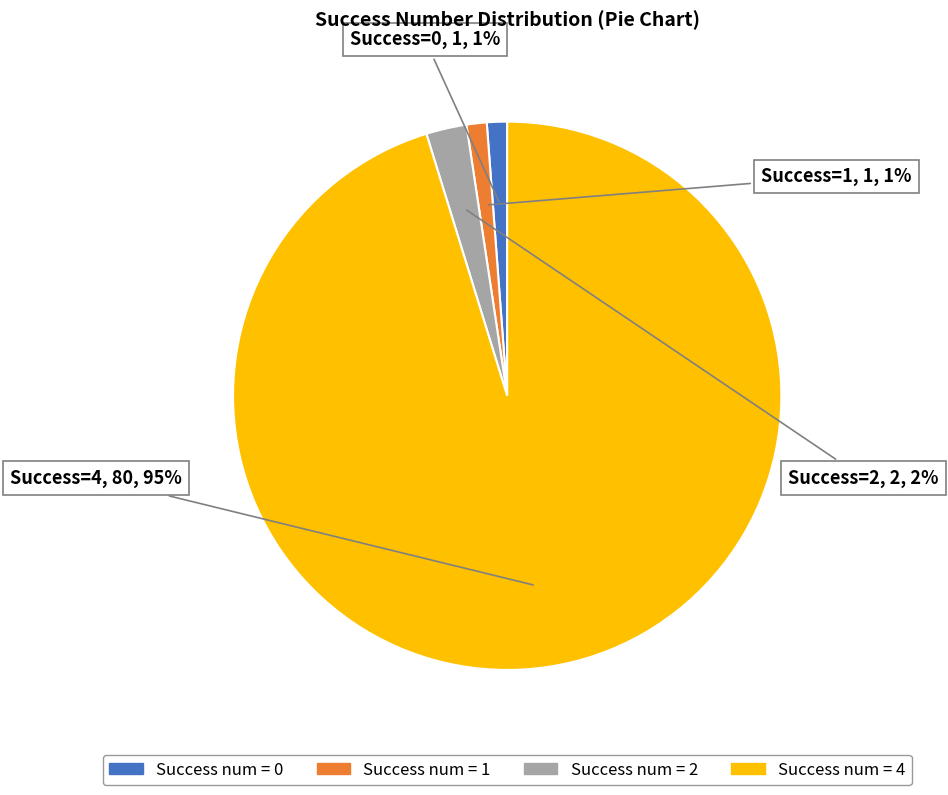

Is there a majority slice in this chart?

Yes